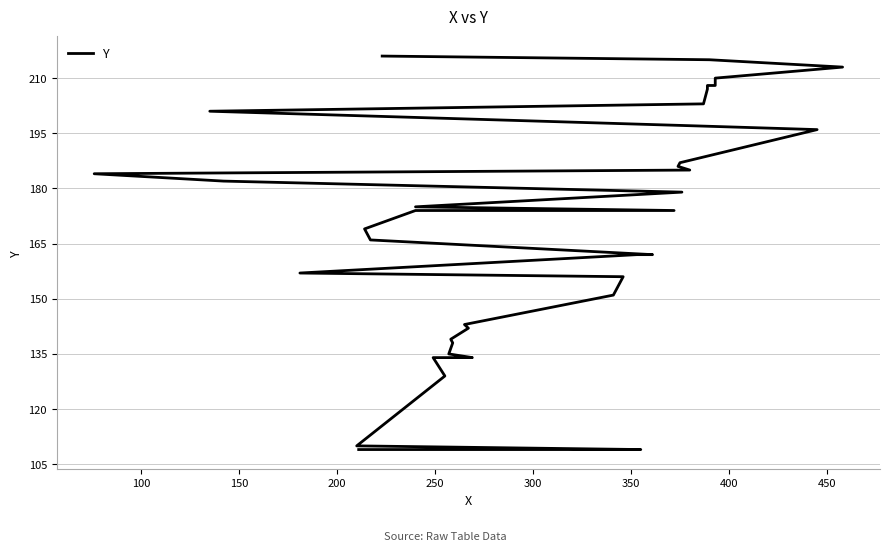

How many data points are above 174?

18